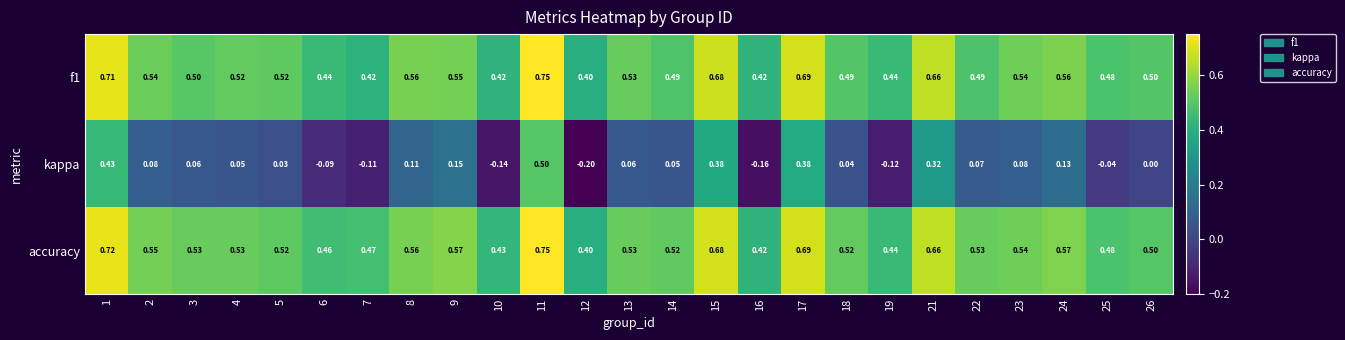

Is the value of accuracy at 18 greater than the value of kappa at 11?

Yes